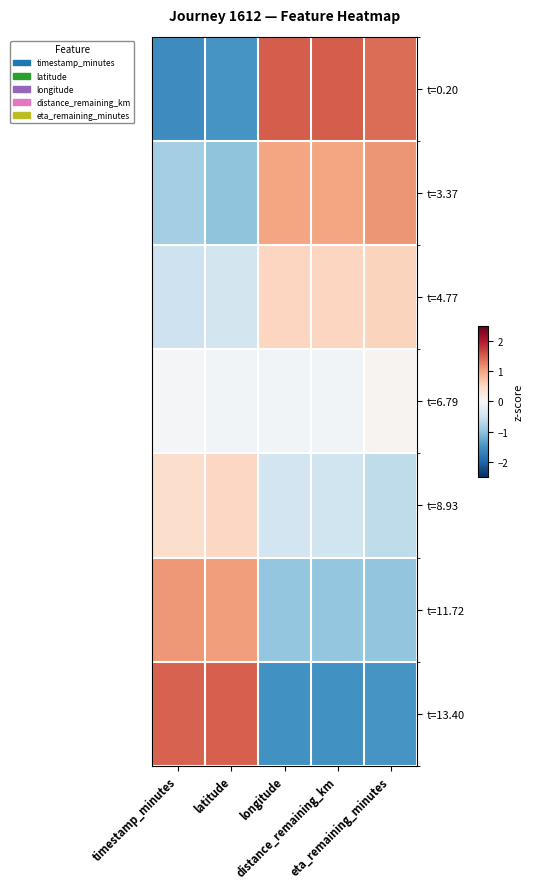

How many data points does each series have?

5